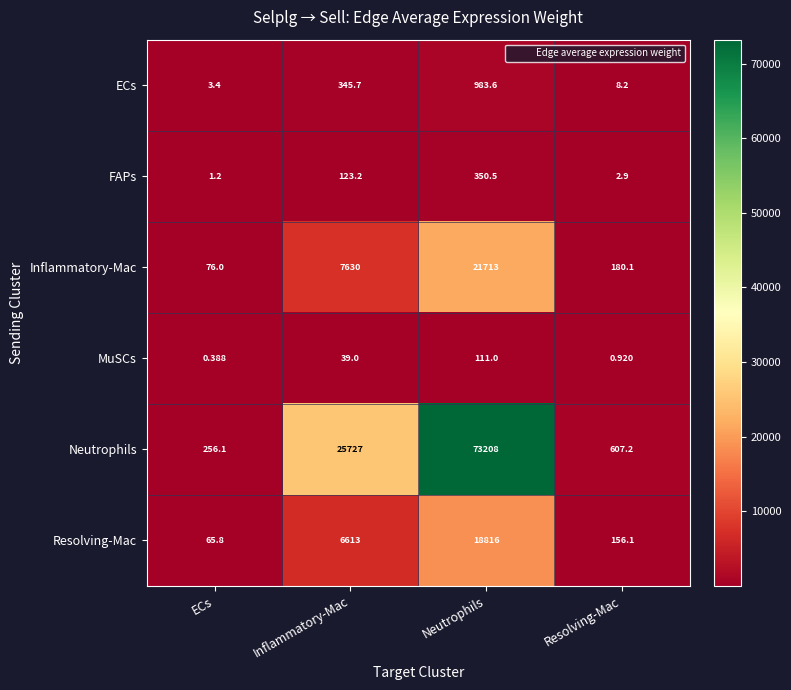

Rank the series at ECs from lowest to highest value.

MuSCs, FAPs, ECs, Resolving-Mac, Inflammatory-Mac, Neutrophils